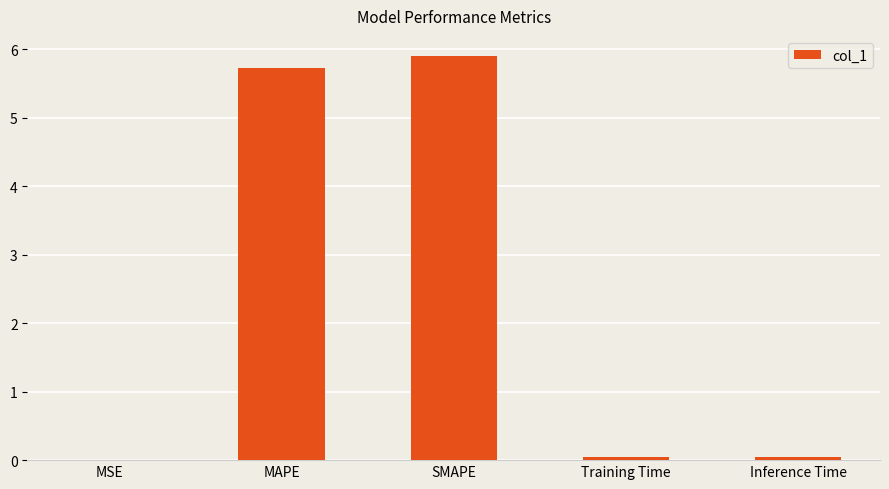

Is it true that the value at SMAPE is 9.4?

False